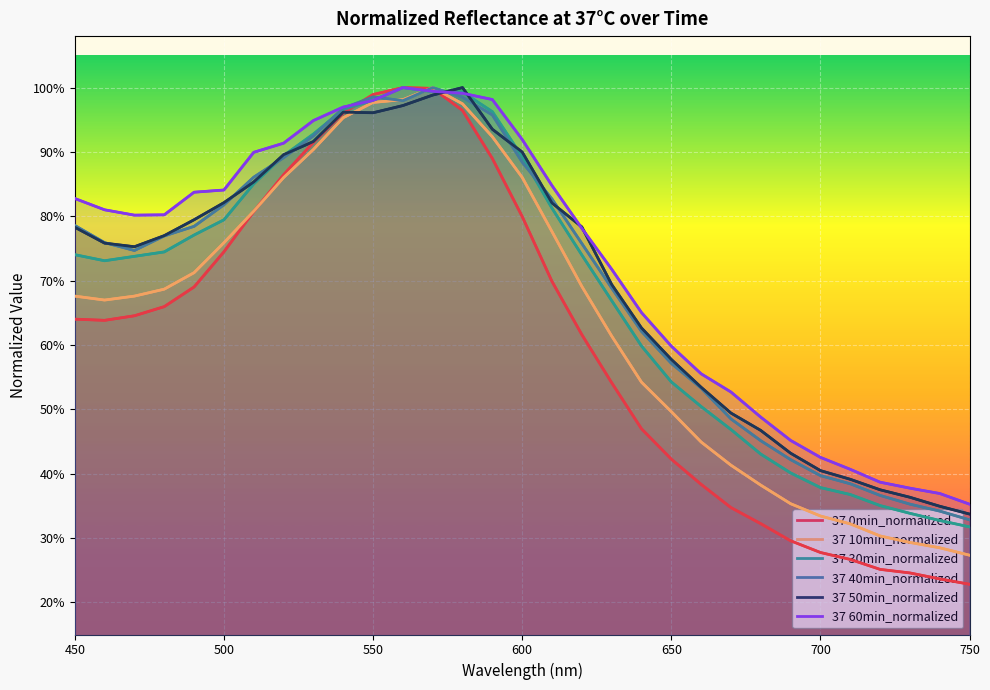

What is the average value of the 37 10min_normalized series?

0.6